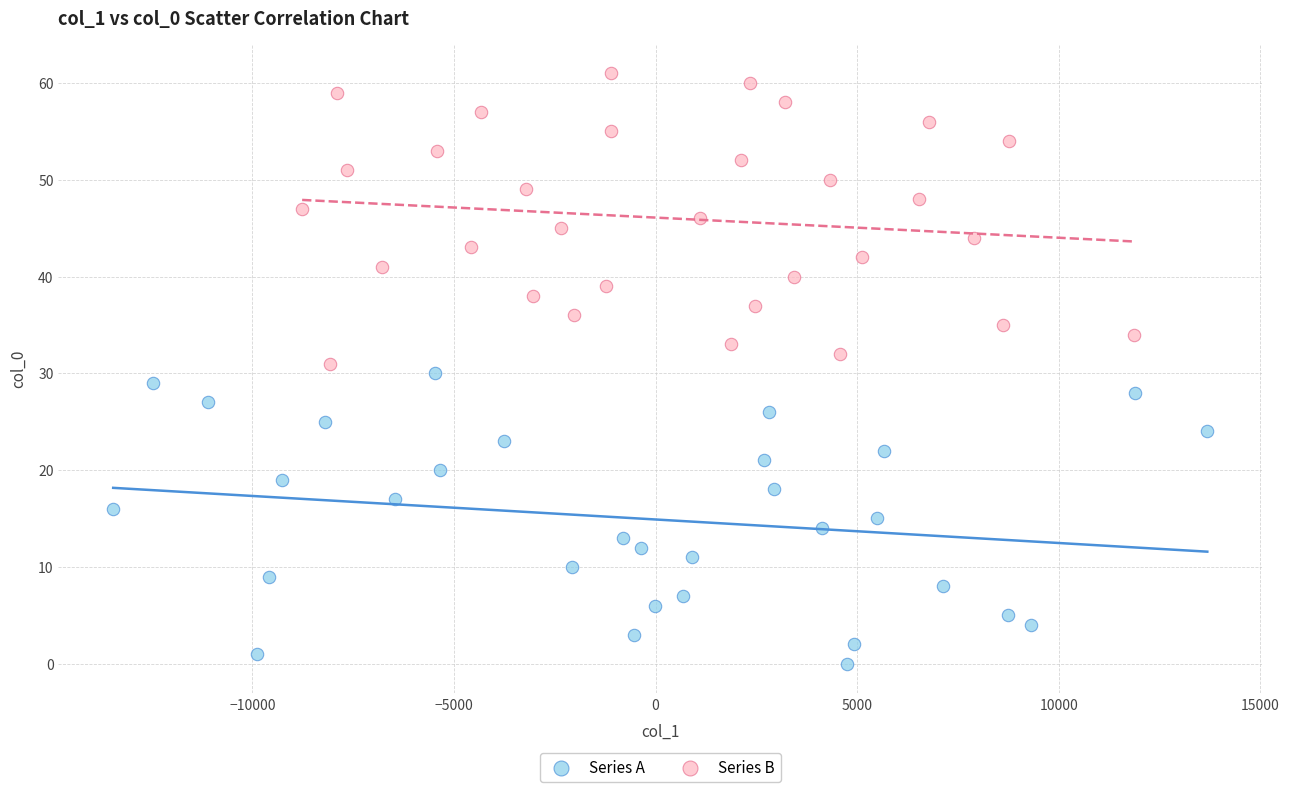

Which series reaches the minimum Y coordinate?

Series A